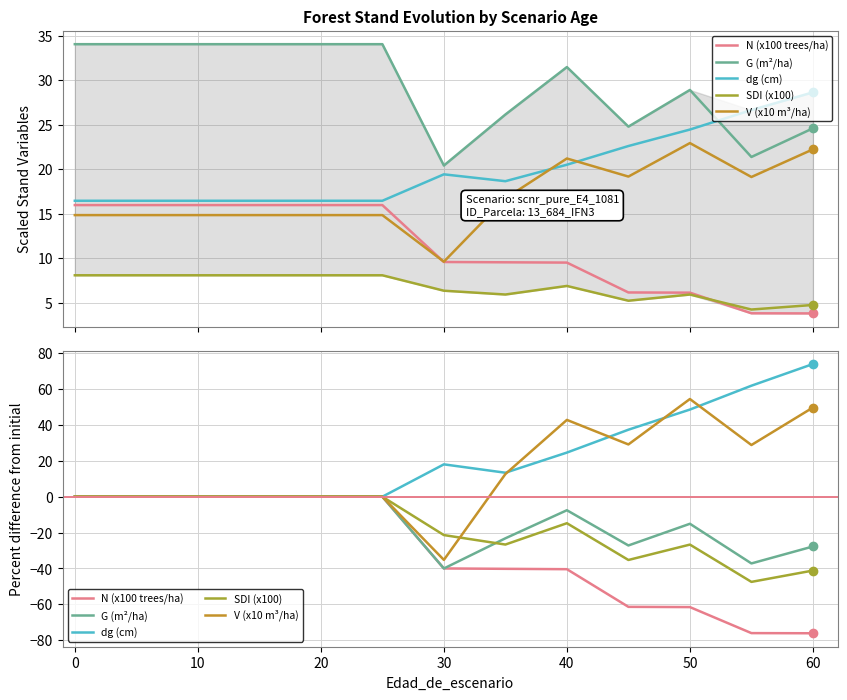

True or false: dg (cm) and SDI (x100) intersect in this chart.

False